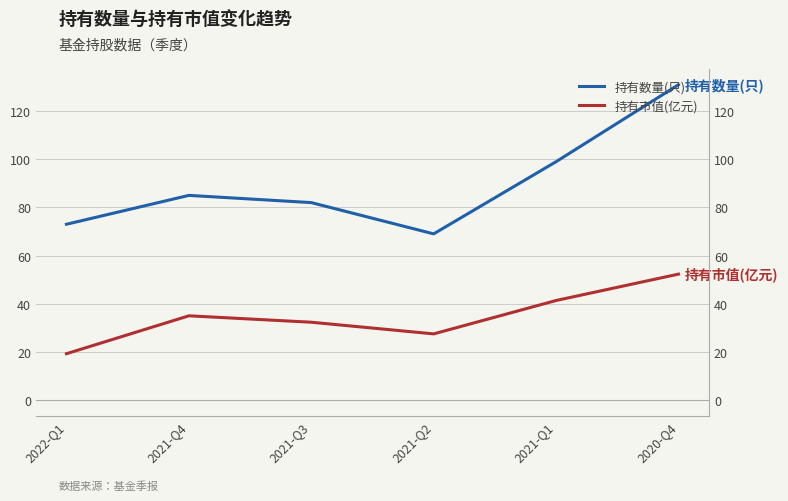

What is the difference between the highest and lowest values at 2022-Q1?

53.8